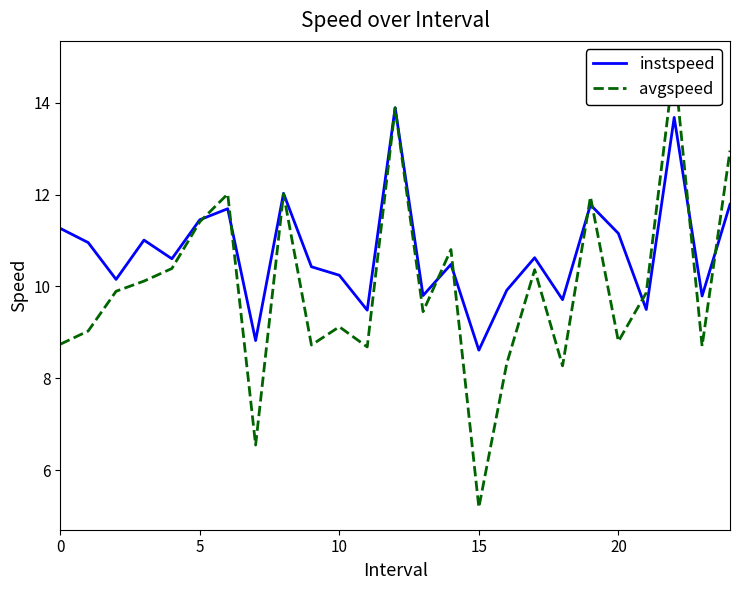

What is the maximum value for avgspeed?

14.9